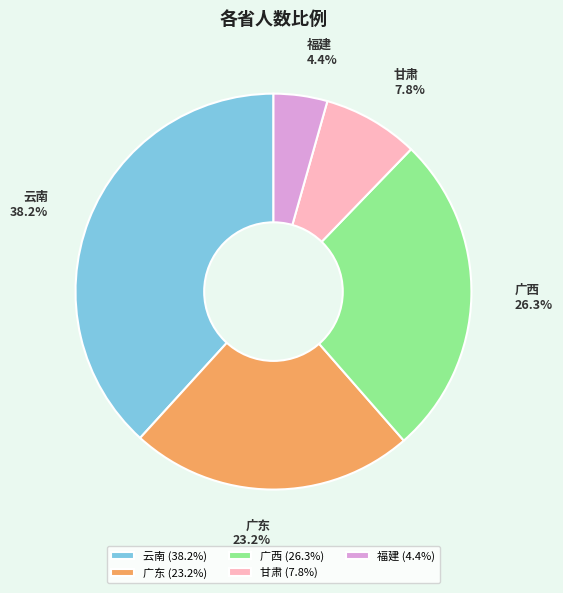

Which slice is the largest?

云南